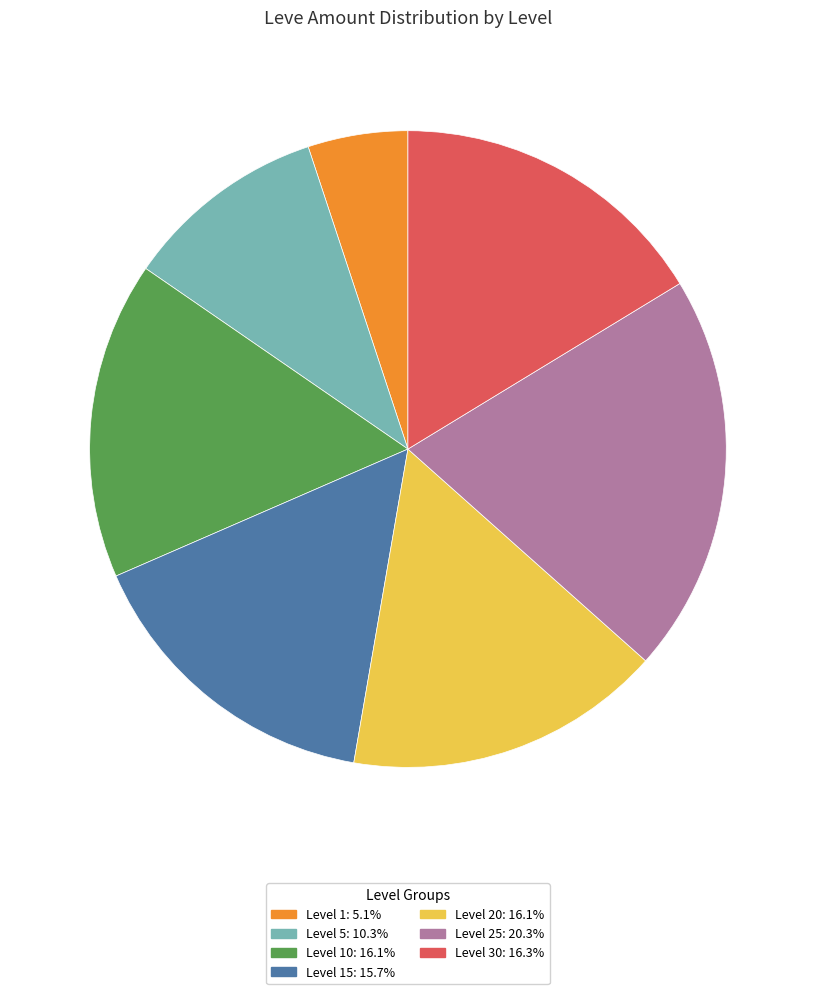

Does any single category account for the majority?

No